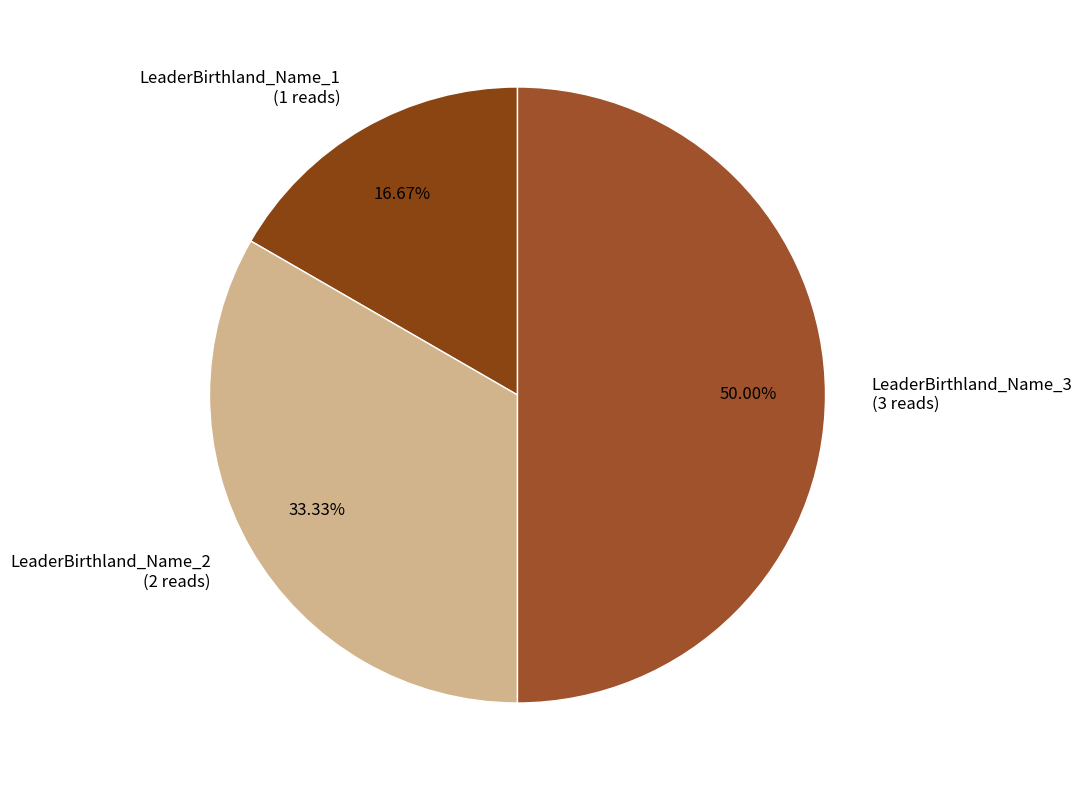

Which has a higher value, LeaderBirthland_Name_3 or LeaderBirthland_Name_1?

LeaderBirthland_Name_3